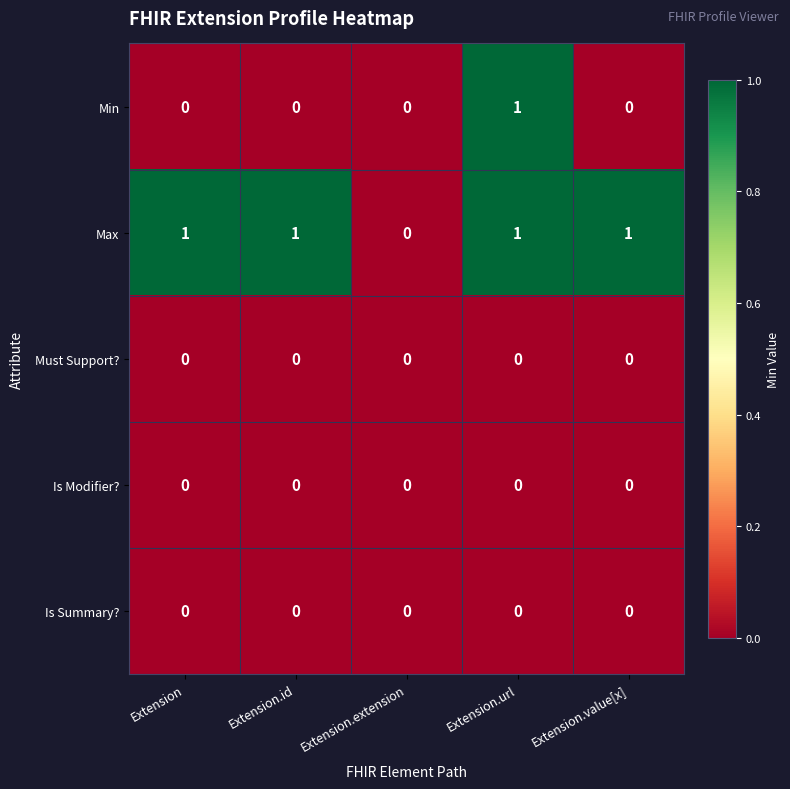

Which series changed the most between Extension.url and Extension.value[x]?

Min